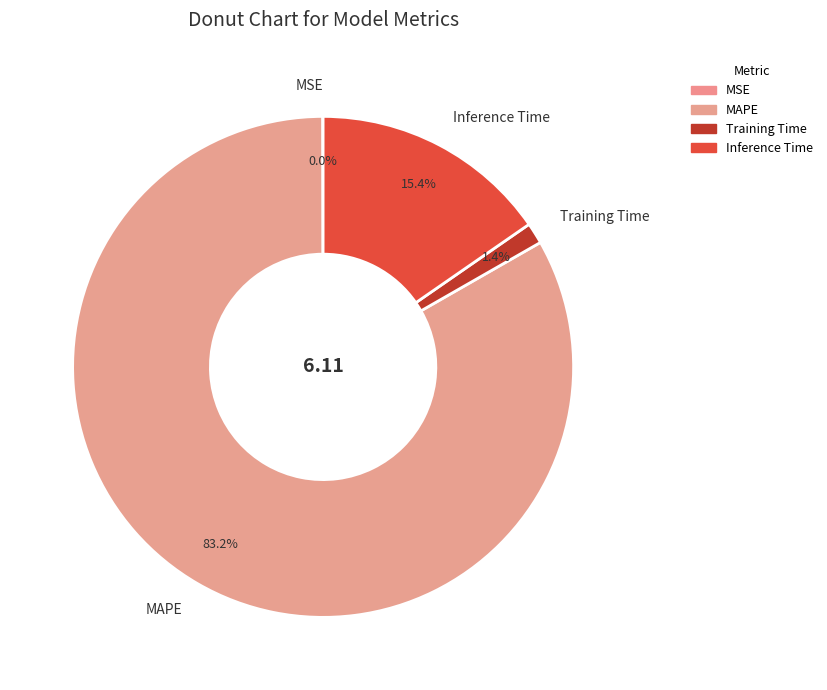

The Inference Time slice represents 15% of the pie. True or false?

True